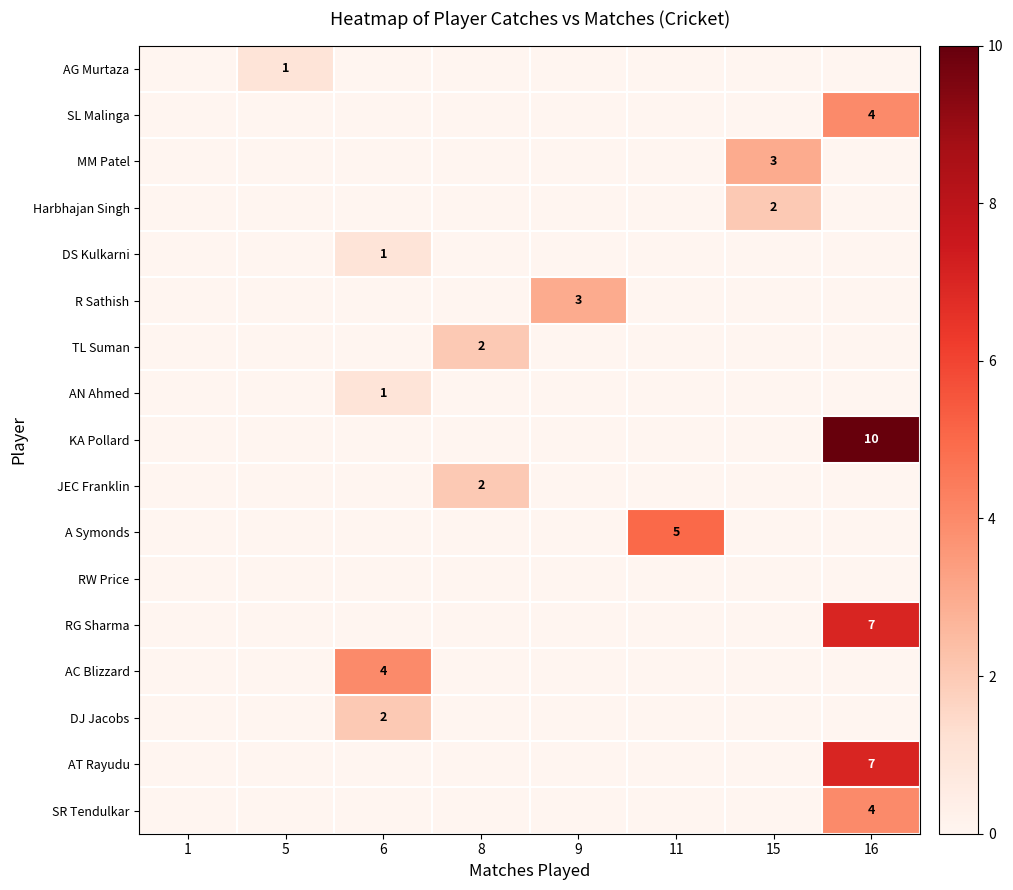

What is the difference between the maximum and minimum values in the row_2 series?

3